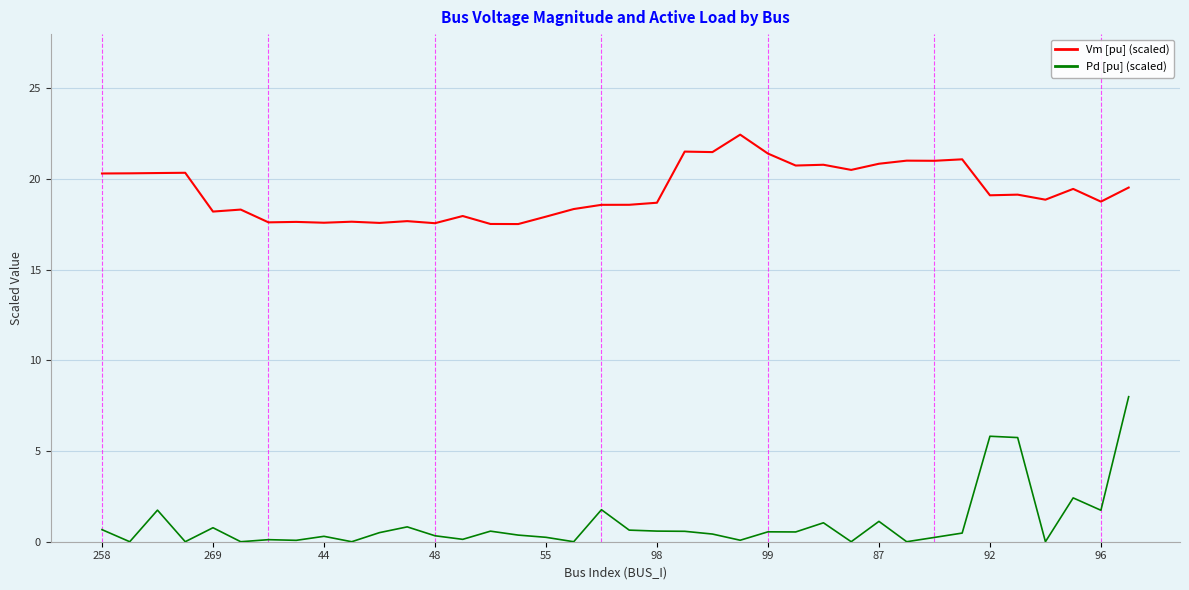

How many lines are shown in the chart?

2